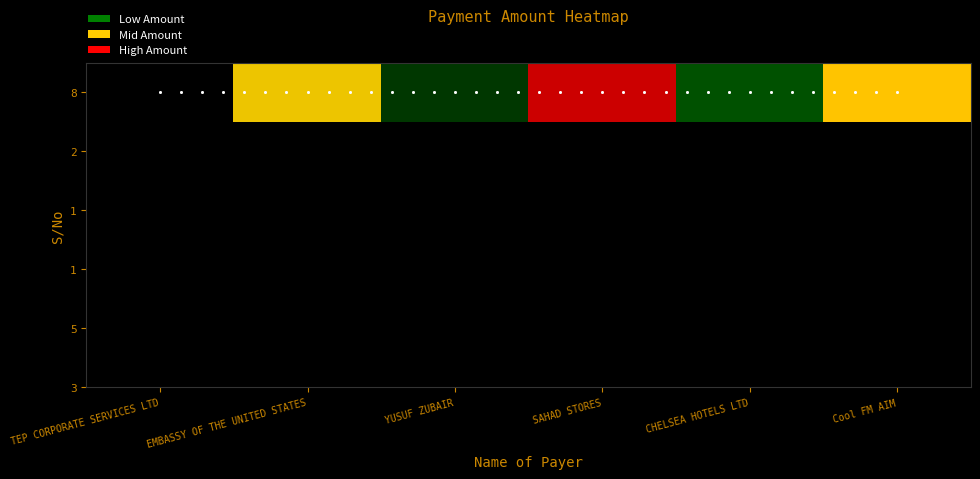

What value does the data have at TEP CORPORATE SERVICES LTD?

50430.0